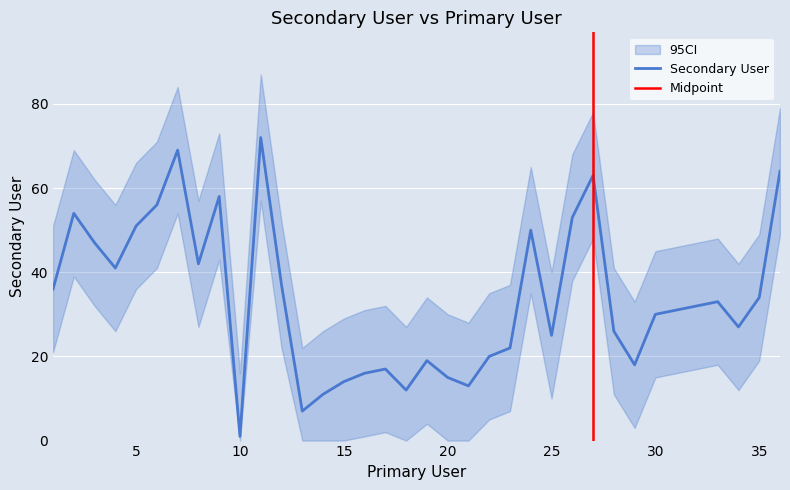

Which category has the lowest value in the Secondary User series?

10